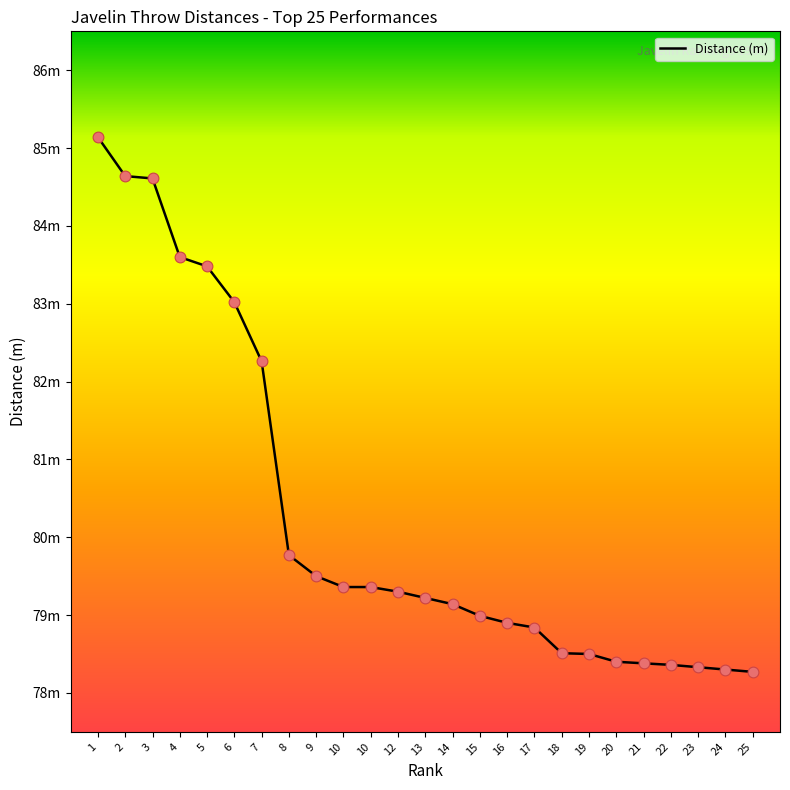

Between 9 and 6, which is larger?

6